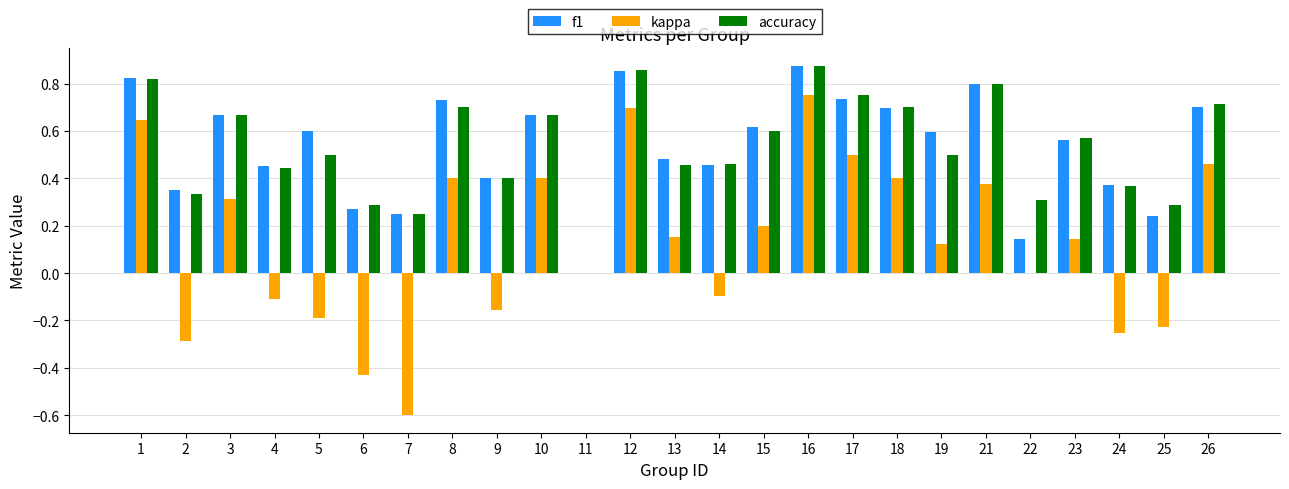

How many groups of bars are there?

25